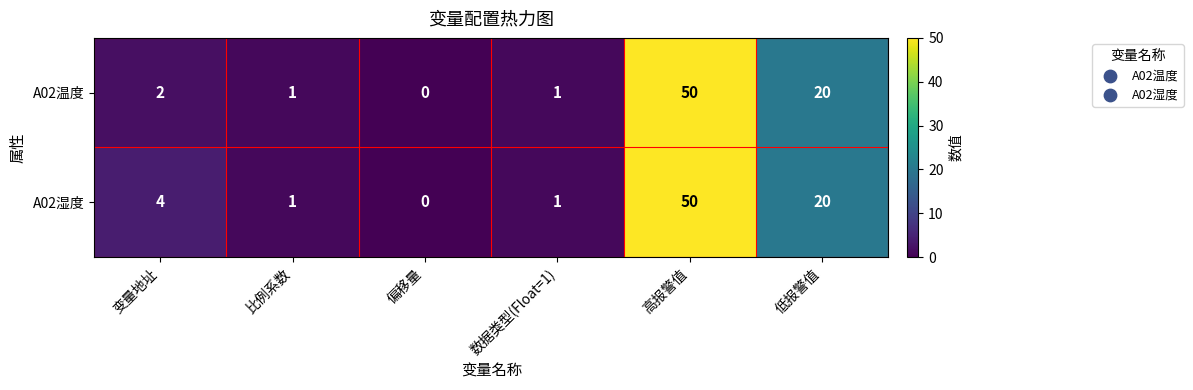

Is it true that A02湿度 equals 7 at 变量地址?

False